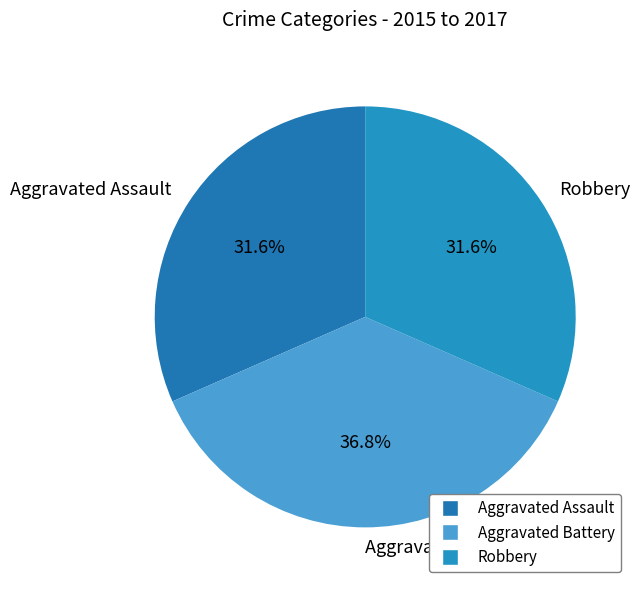

What is the ratio of the value at Aggravated Assault to the value at Aggravated Battery?

0.9